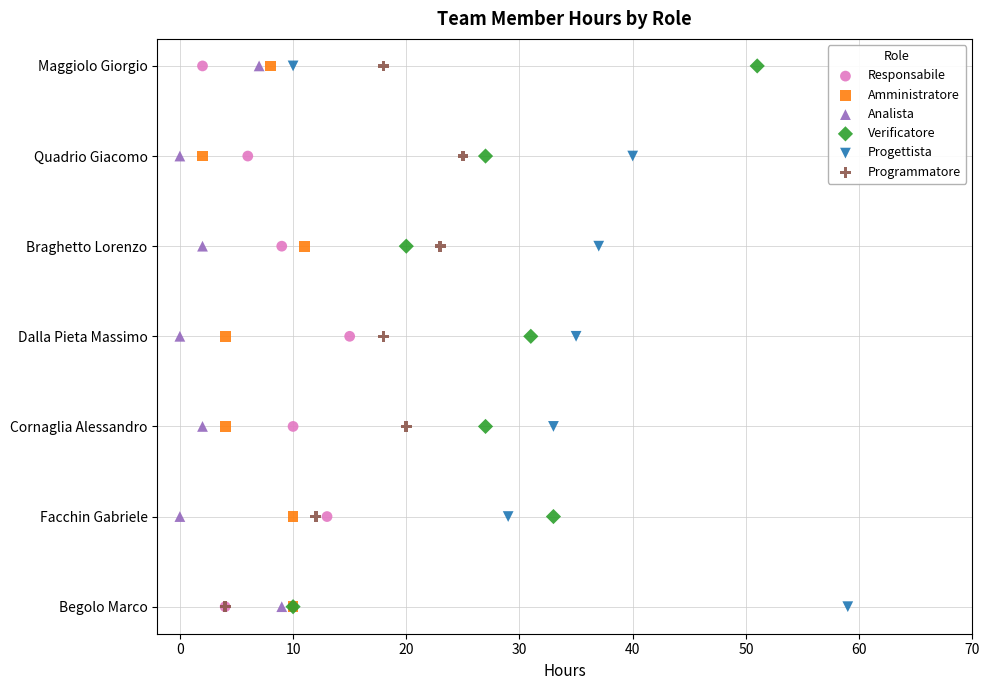

What are all the series names shown in the legend?

Responsabile, Amministratore, Analista, Verificatore, Progettista, Programmatore